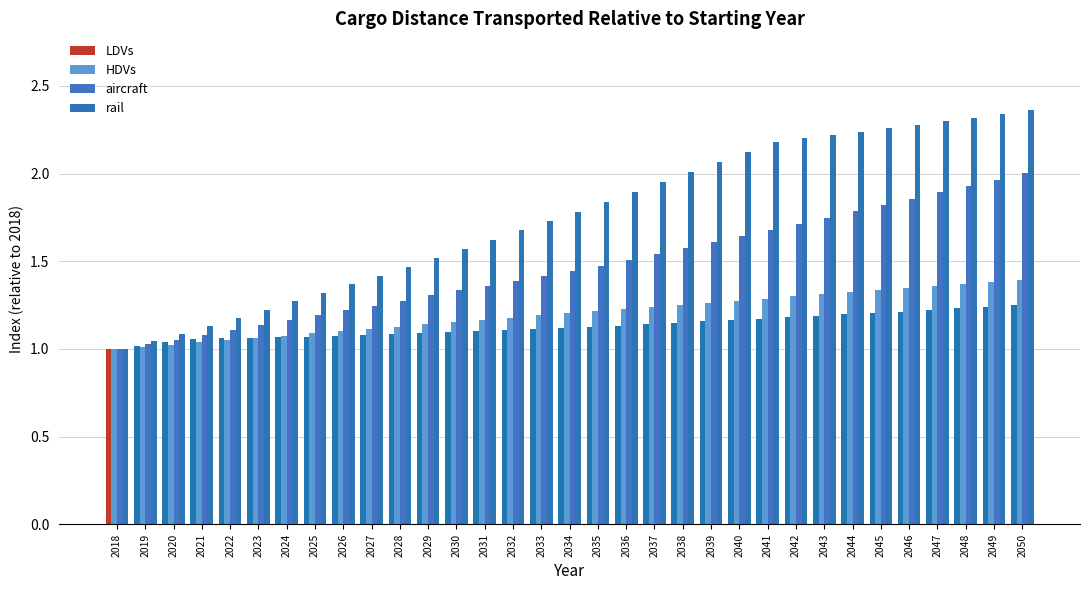

True or false: rail has a value of 1.9 at 2036.

True